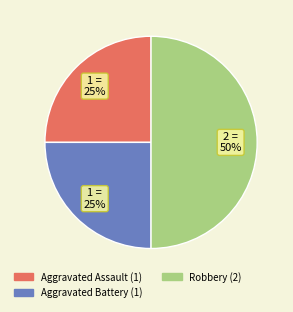

The Aggravated Assault slice represents 25% of the pie. True or false?

True